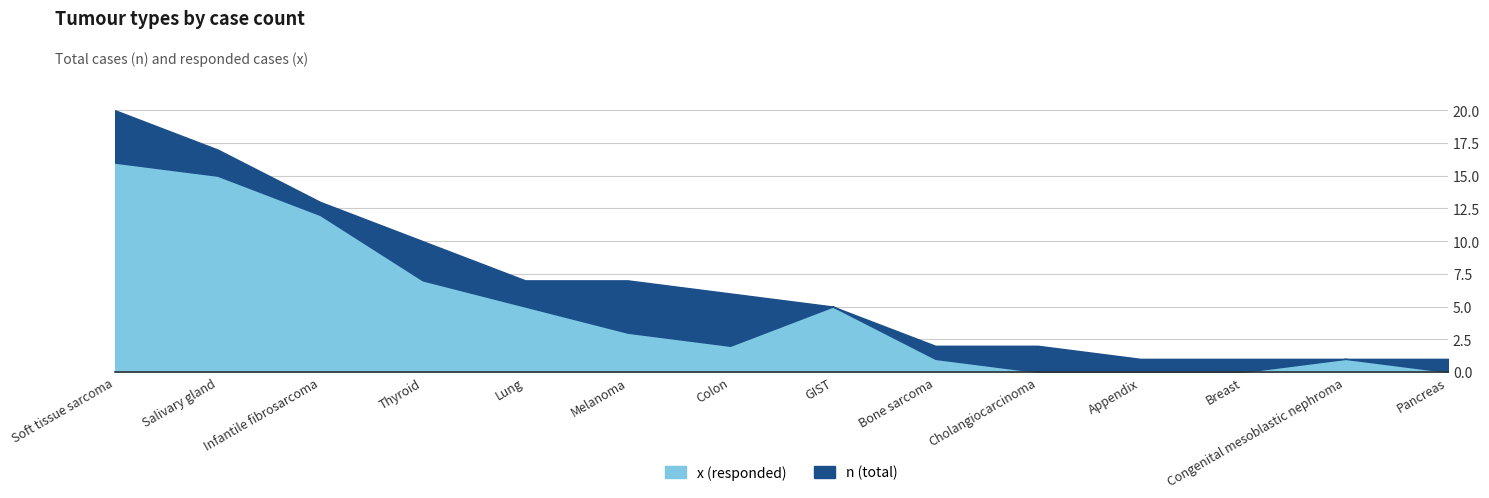

Reading right to left, transcribe all the data shown in this chart.

x (responded): 0	1	0	0	0	1	5	2	3	5	7	12	15	16
n (total): 1	1	1	1	2	2	5	6	7	7	10	13	17	20